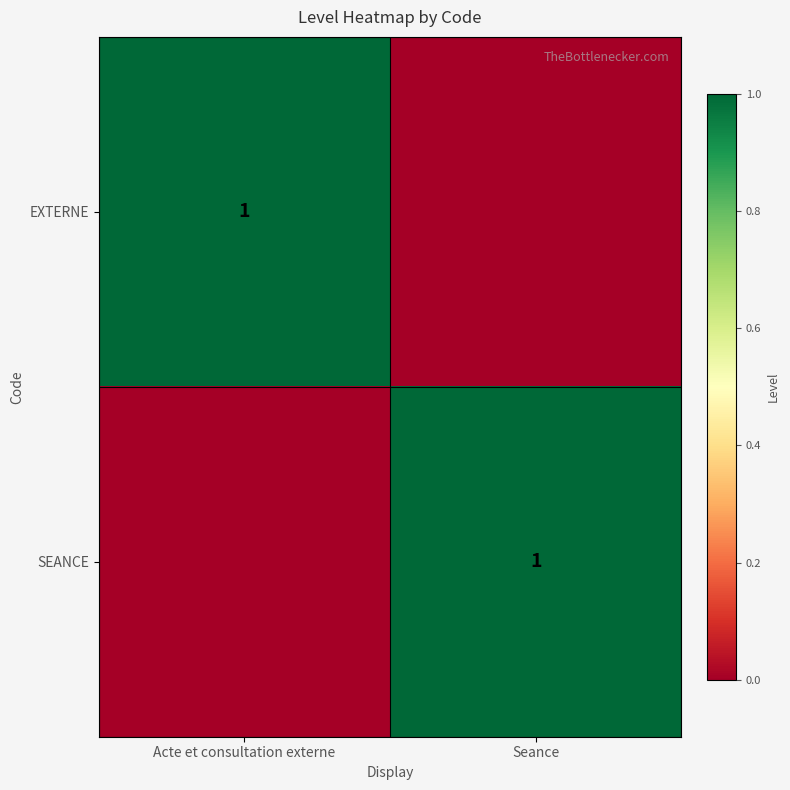

The value of SEANCE at Seance is 1. True or false?

True